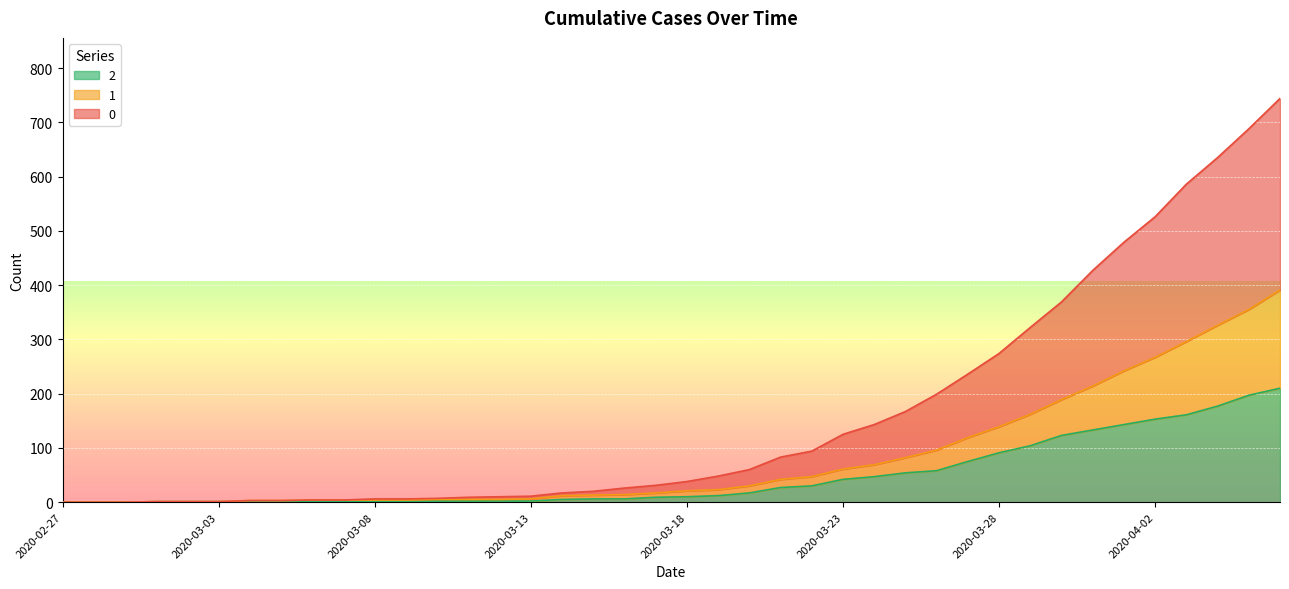

At which category does the chart reach its peak across all series?

2020-04-06